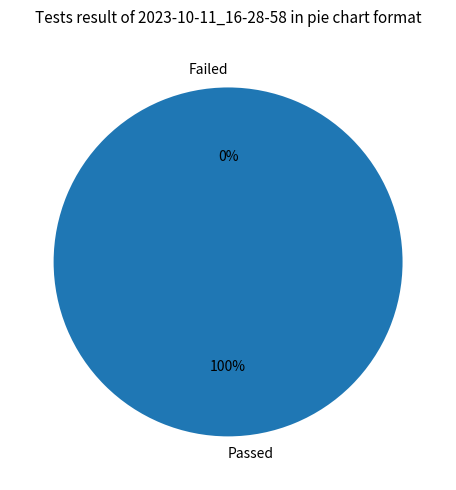

Is it true that 4 is 22% of the pie?

False